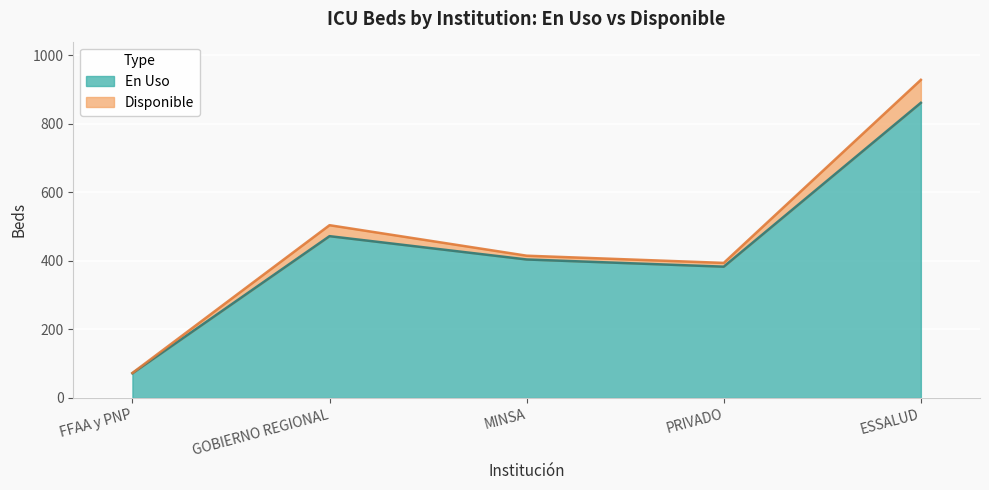

Reading left to right, what are all the values shown in this chart?

FFAA y PNP=72	GOBIERNO REGIONAL=472	MINSA=404	PRIVADO=383	ESSALUD=861